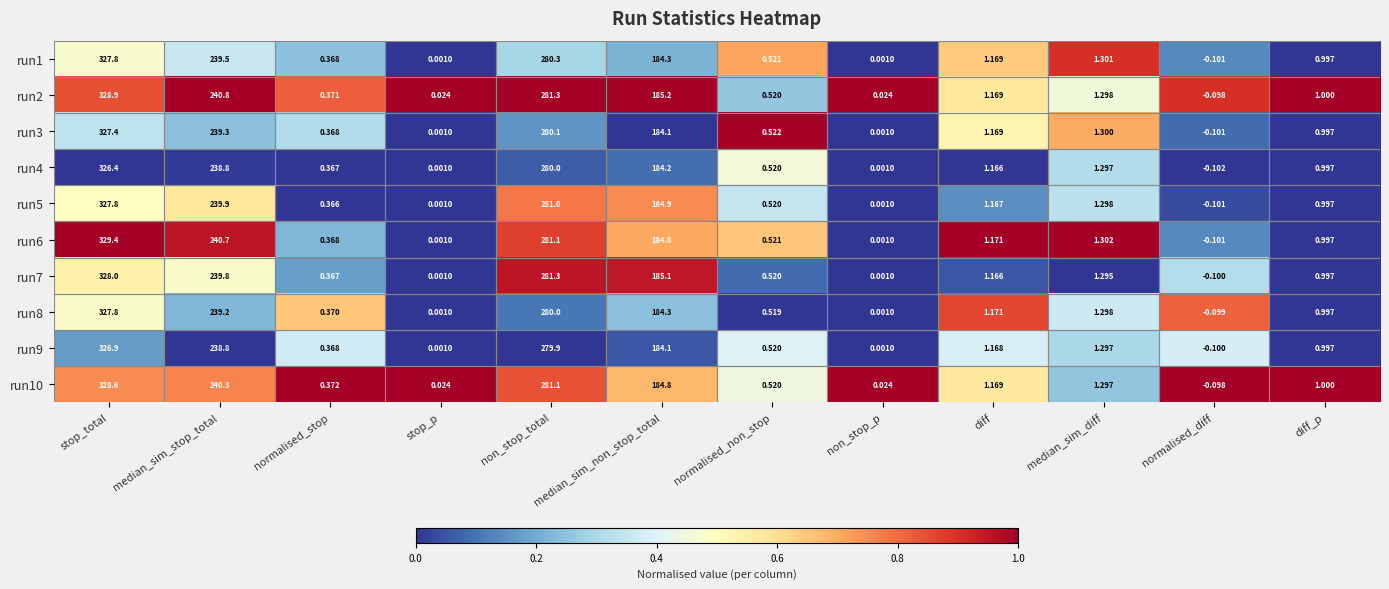

Is the value of run5 at normalised_non_stop greater than the value of run9 at non_stop_p?

Yes